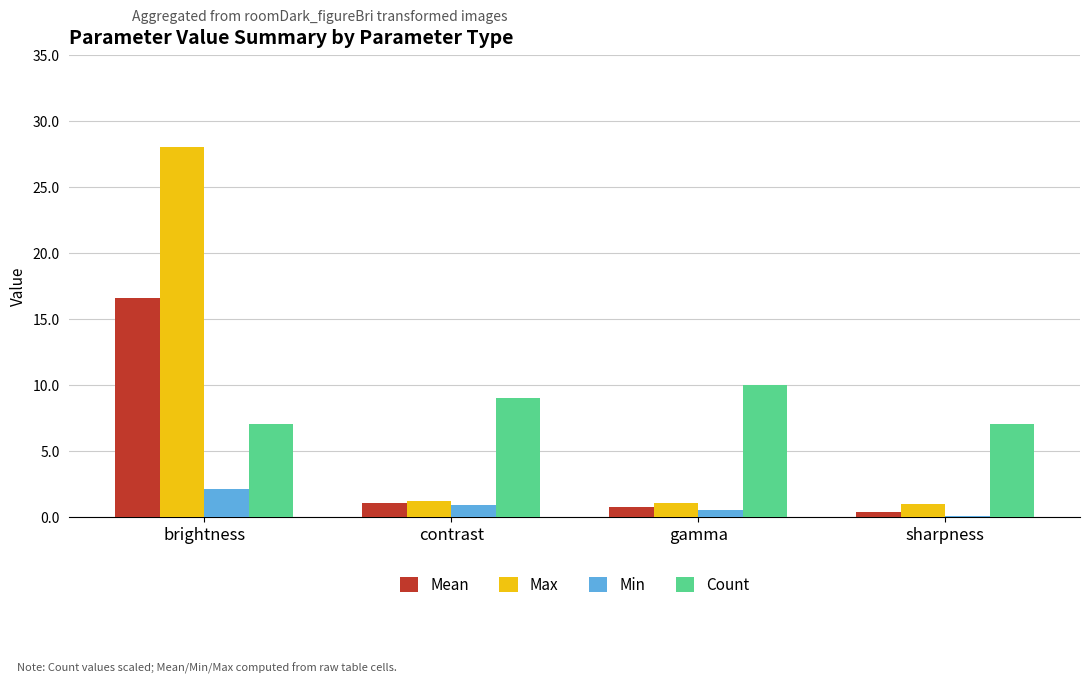

What is the approximate value of Count at contrast?

9.0